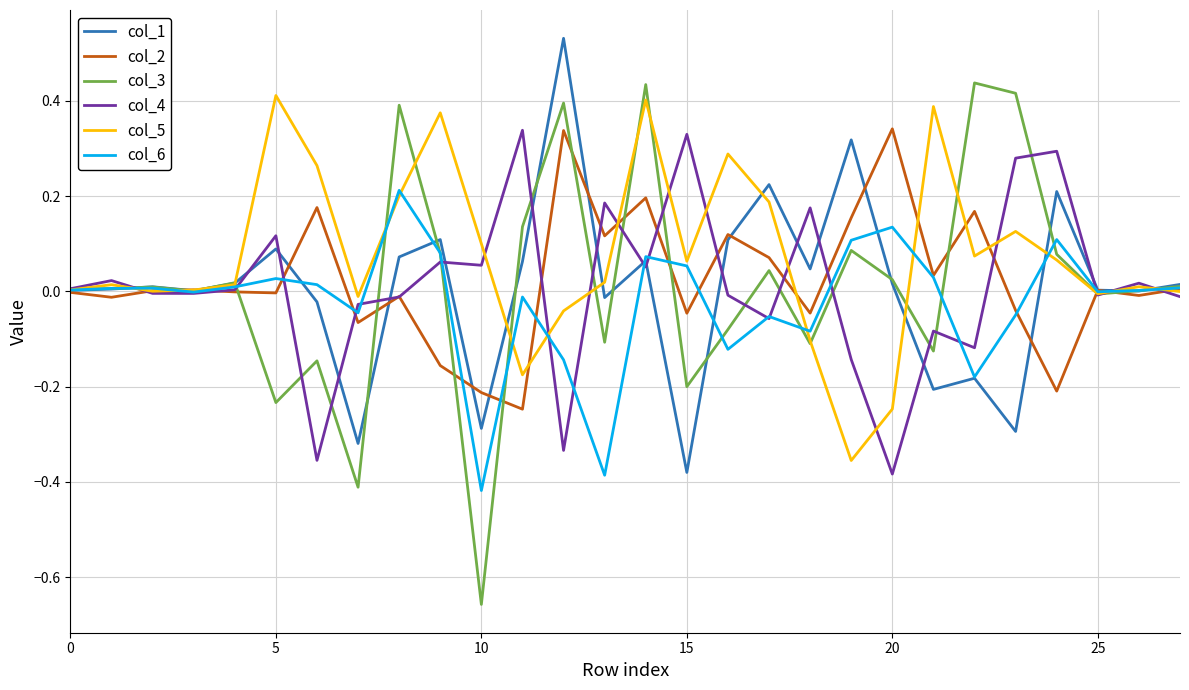

Which series has the widest spread of values?

col_3